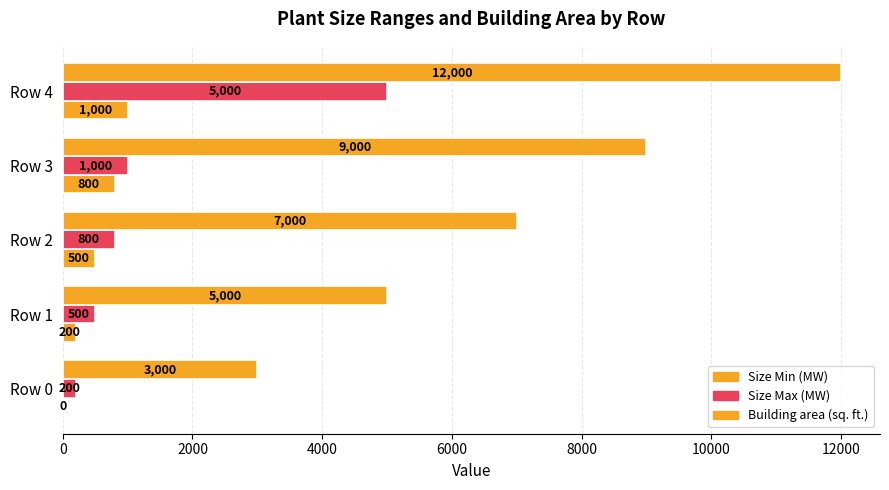

How many values in Size Min (MW) are above zero?

4